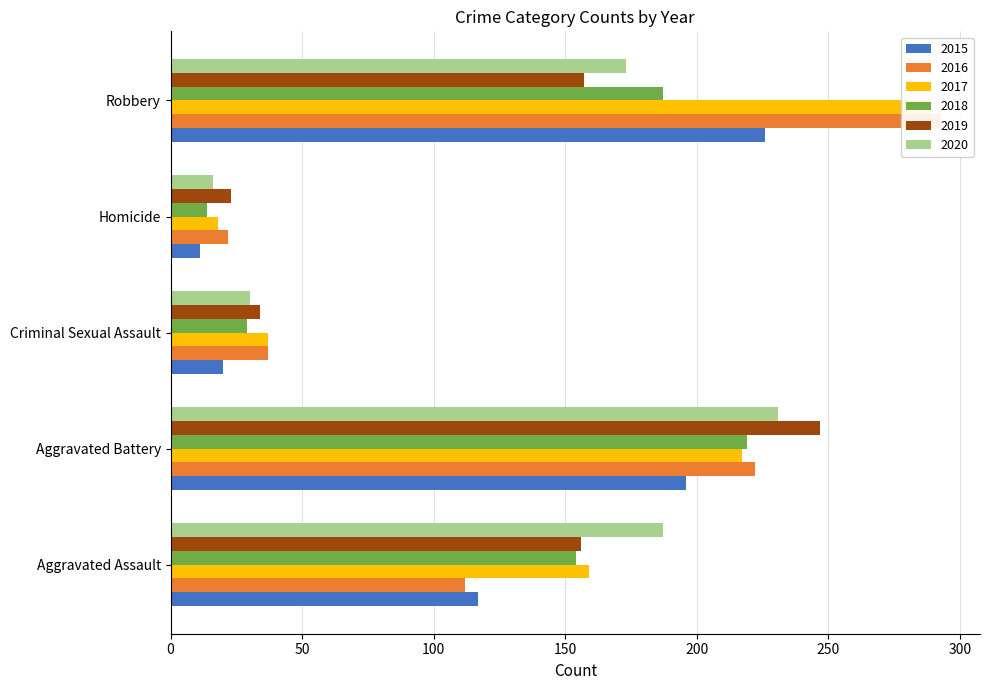

What is the sum of the 2020 values at Robbery and Aggravated Assault?

360